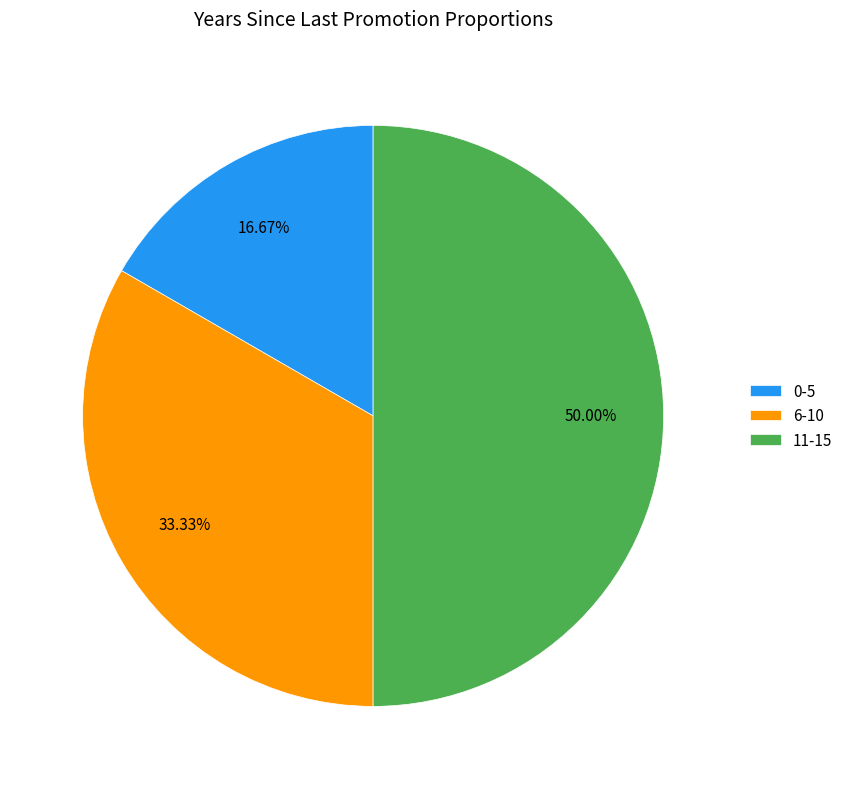

What percentage do 6-10 and 11-15 together represent?

83.3%